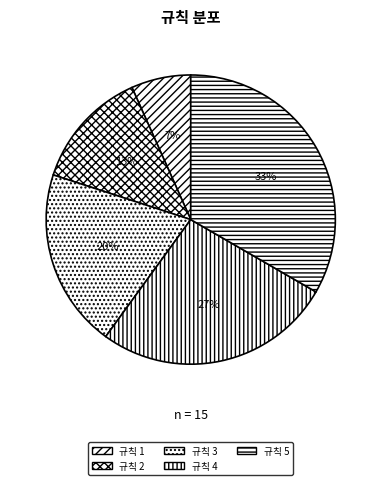

Count the number of slices in the pie.

5